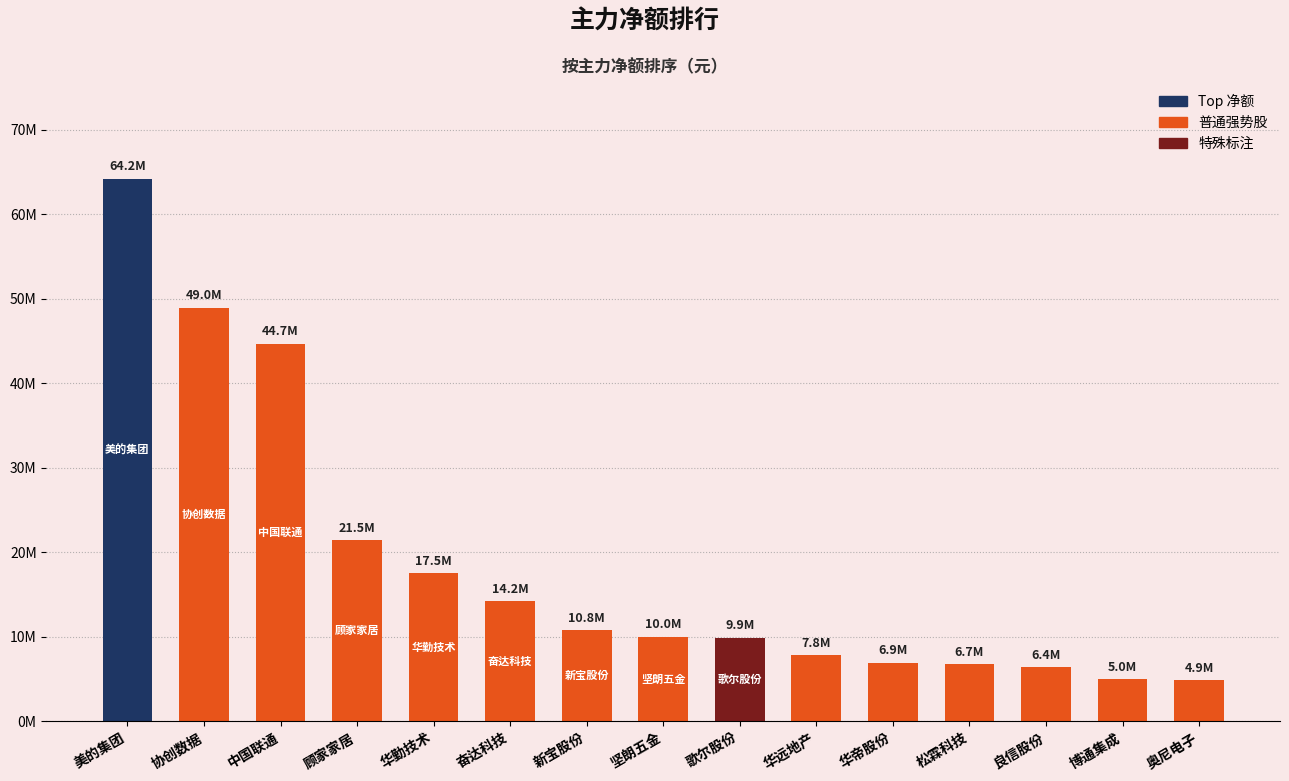

Does the chart contain any negative values?

No